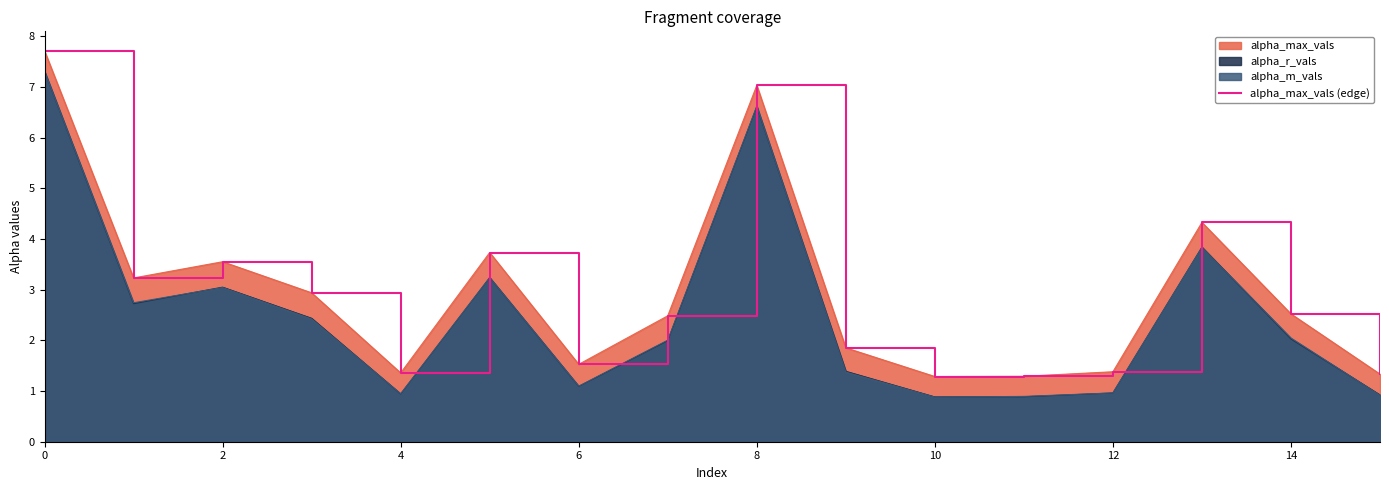

Does the chart display data point markers on the line(s)?

No